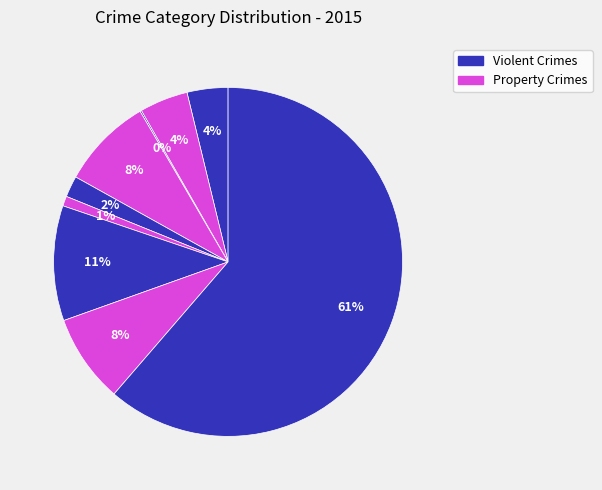

Which slice is the smallest?

Arson